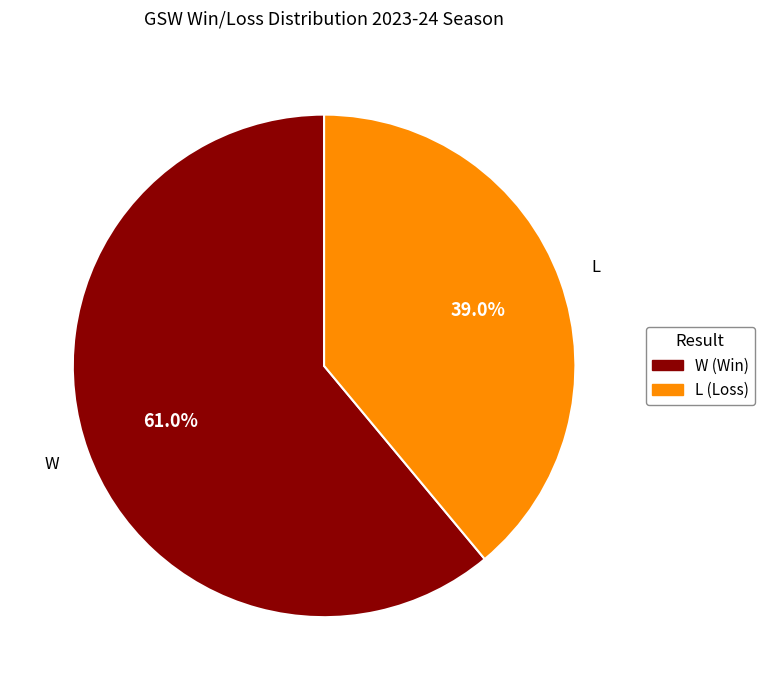

To the nearest percent, what portion does W represent?

61%